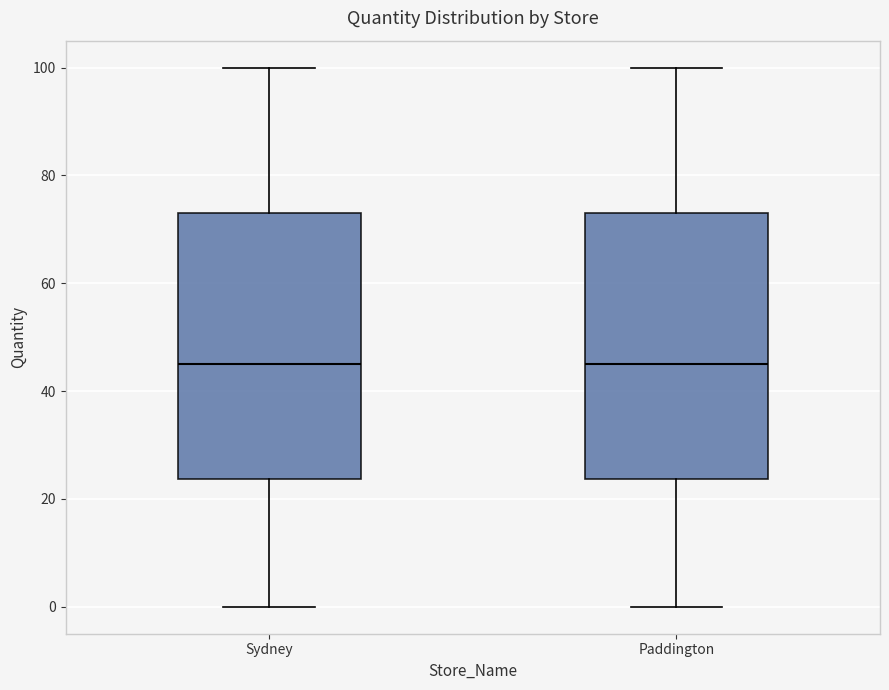

Reading left to right, read every box against the y-axis: the position of its median line, the range the box covers, and the ends of its whiskers. The values are not printed on the chart, so give them approximately, as read against the axis.

Sydney: median 46, box 24 to 74, whiskers 0 to 100
Paddington: median 46, box 24 to 74, whiskers 0 to 100